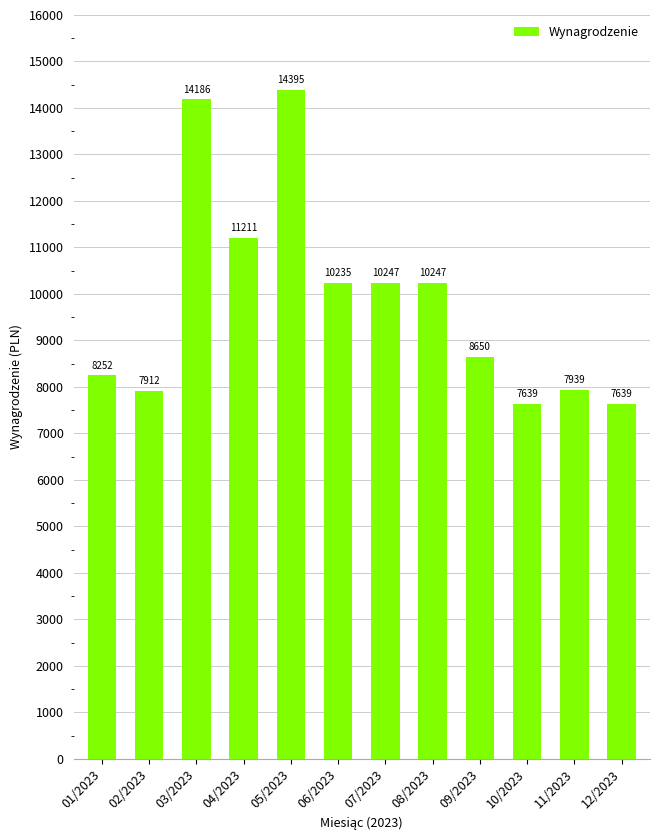

Between 04/2023 and 09/2023, which is larger?

04/2023